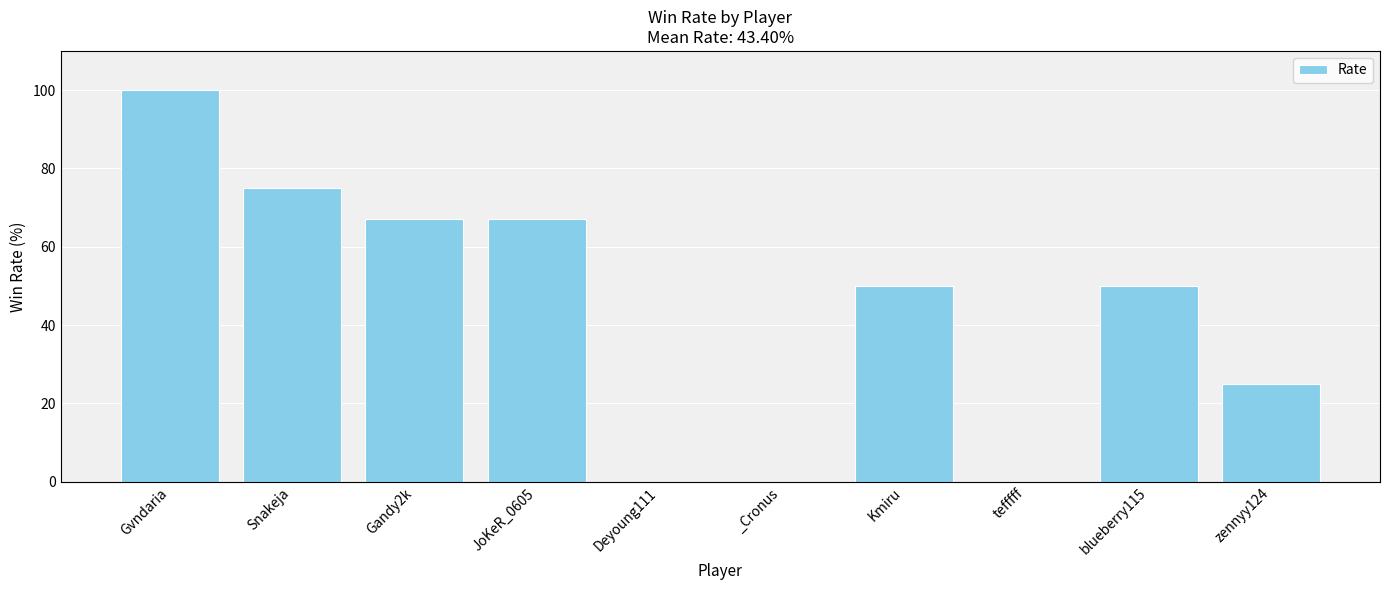

What is the difference between the values at _Cronus and Snakeja?

75